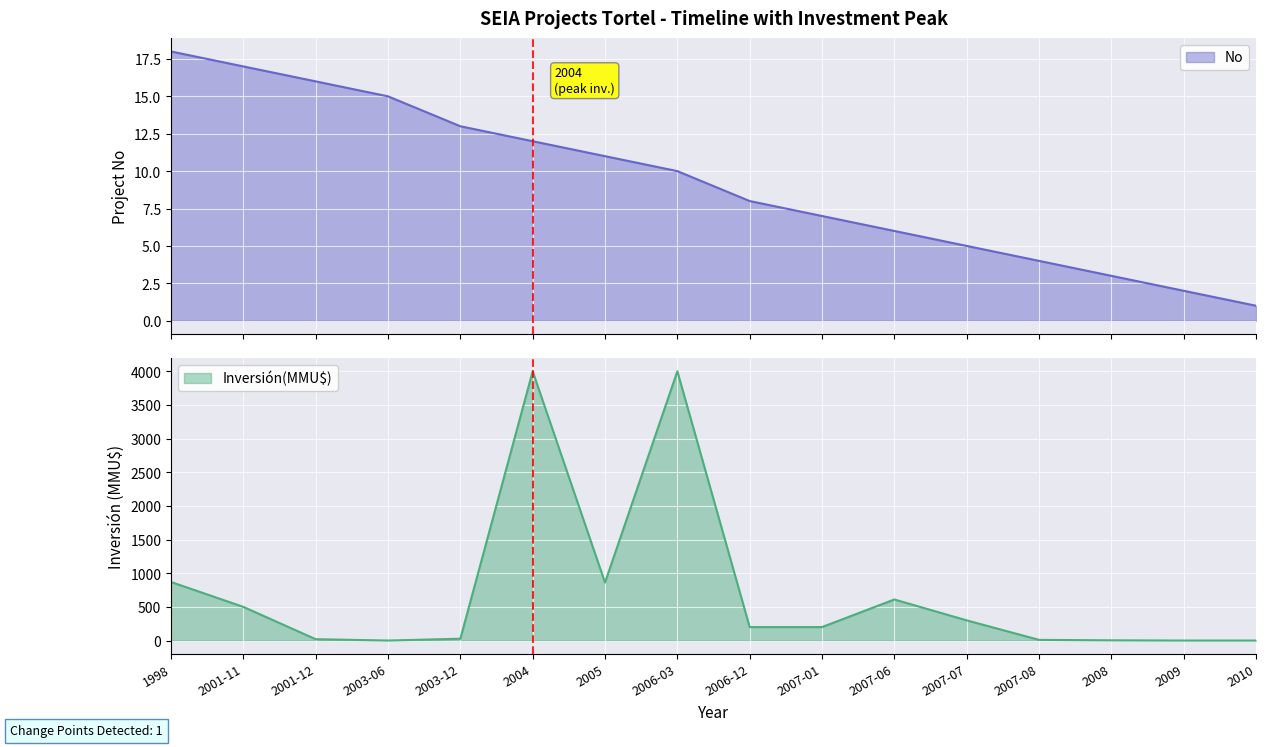

What is the total value across all series at 2005?

872.0